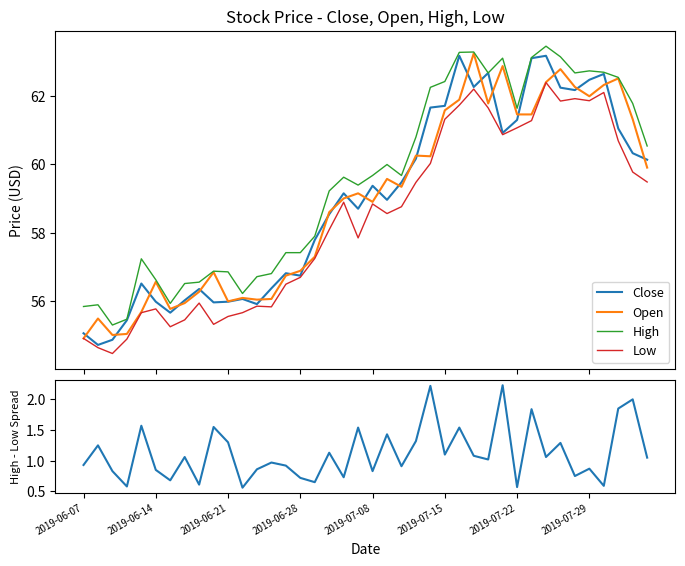

Is it true that Low equals 30.4 at 38?

False